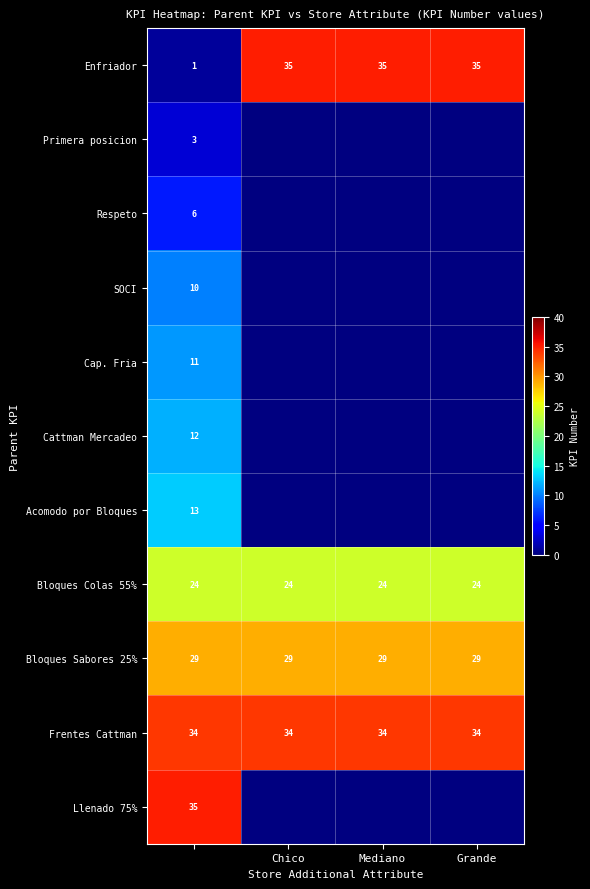

True or false: Bloques Colas 55% has a value of 13 at Mediano.

False